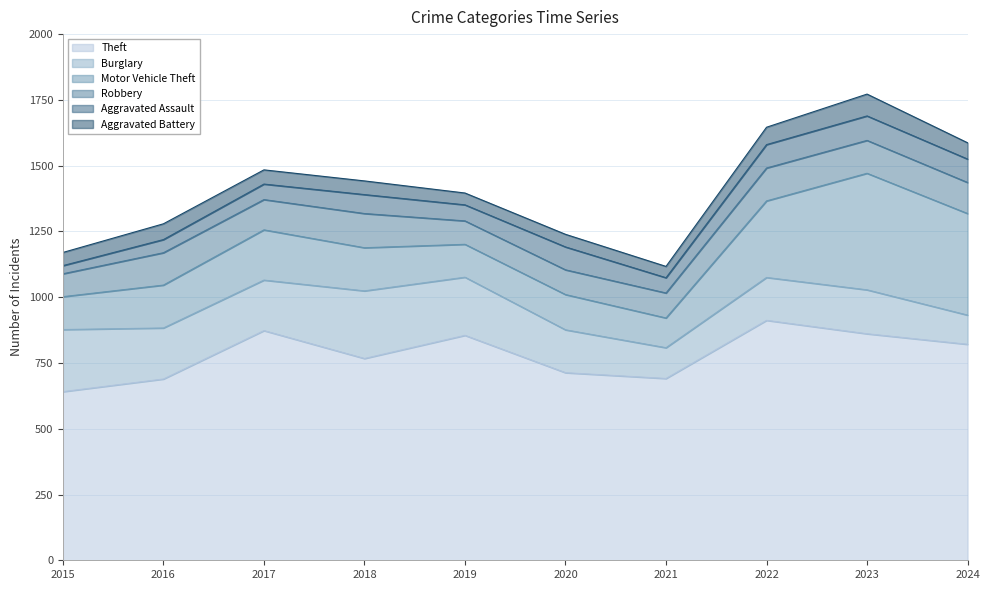

At which label does Aggravated Battery first exceed 54?

2016